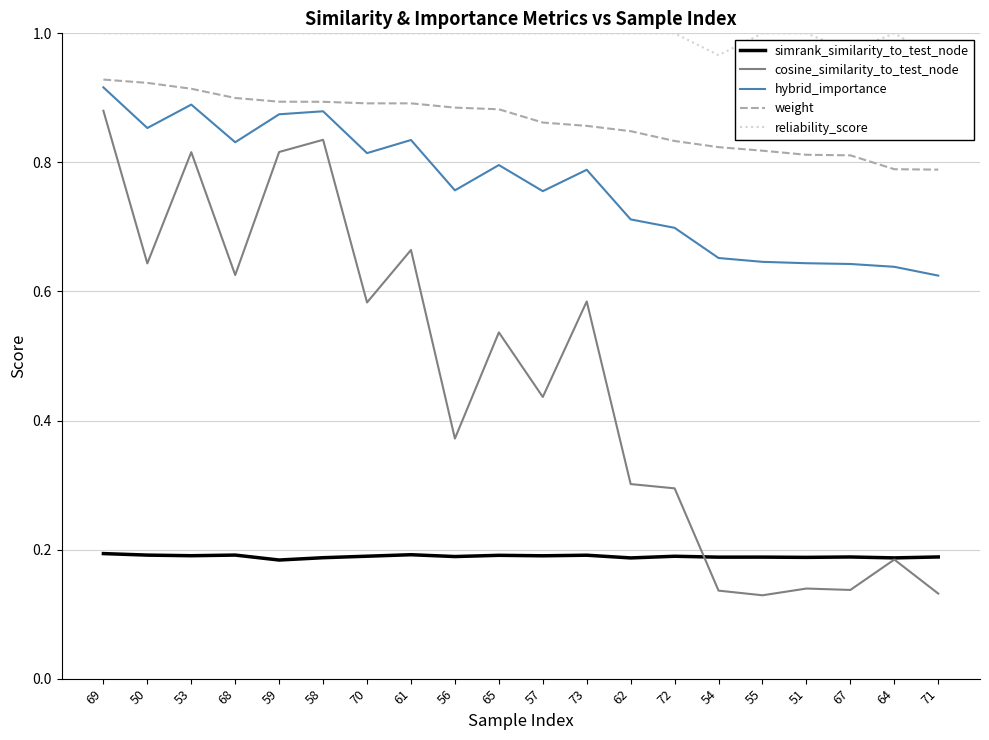

What value does the cosine_similarity_to_test_node series have at 72?

0.3